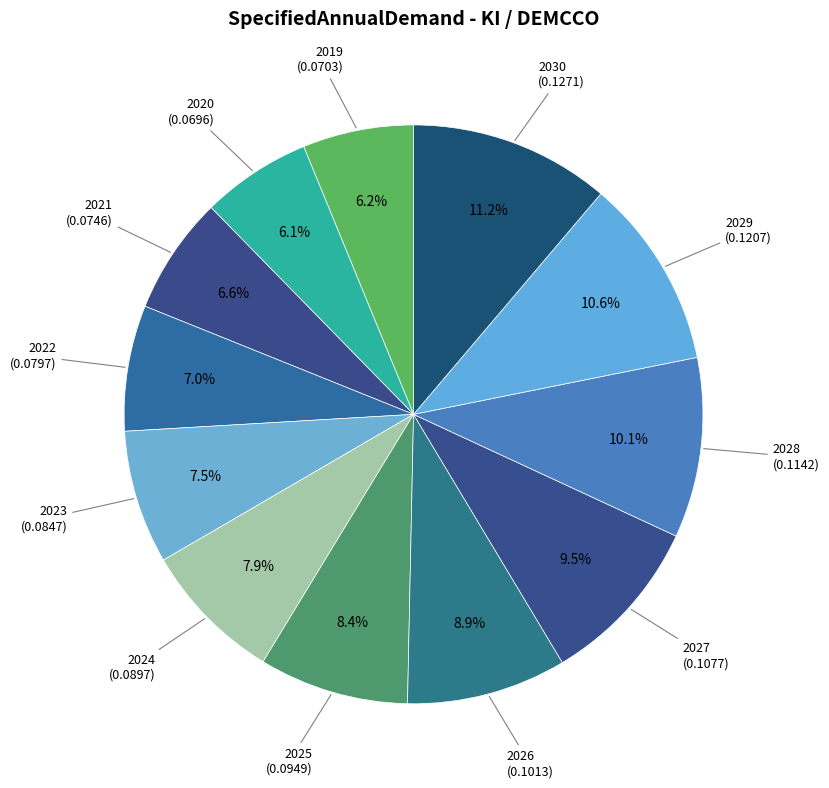

To the nearest percent, what portion does 2026 represent?

9%